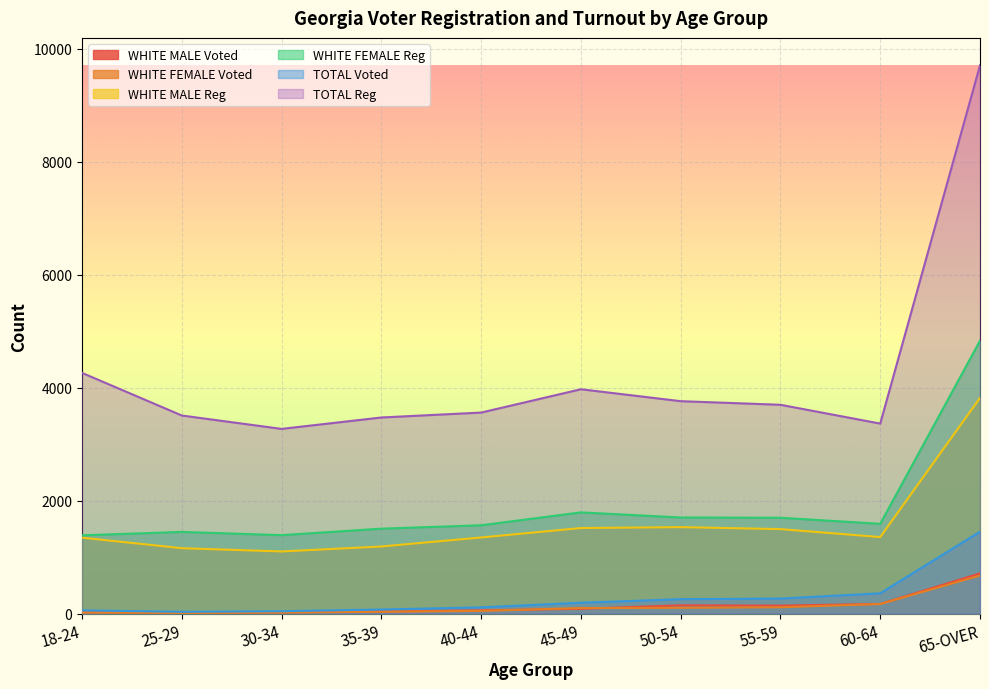

How many lines are shown in the chart?

6